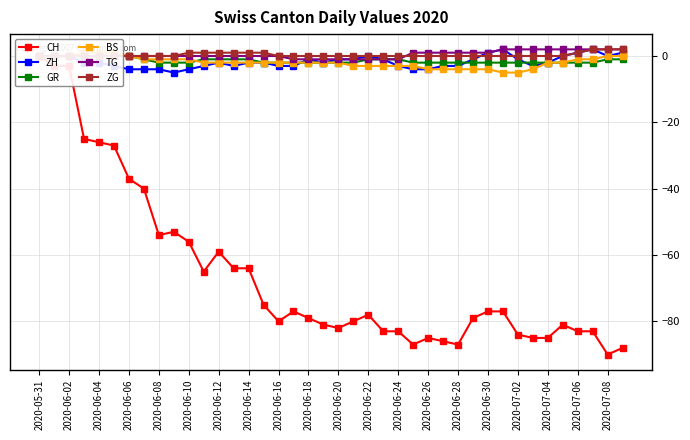

Is this an area chart (filled region under the line)?

No